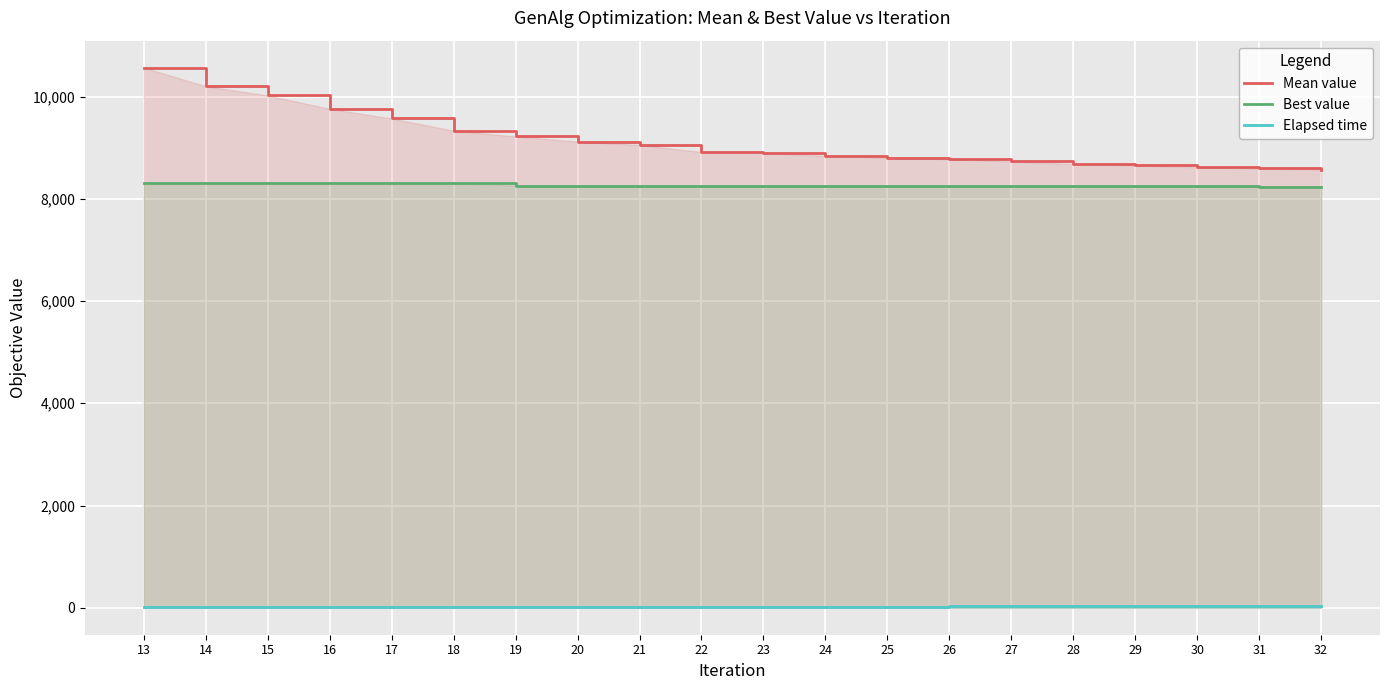

What is the sum of the Best value values at 27 and 25?

16517.8